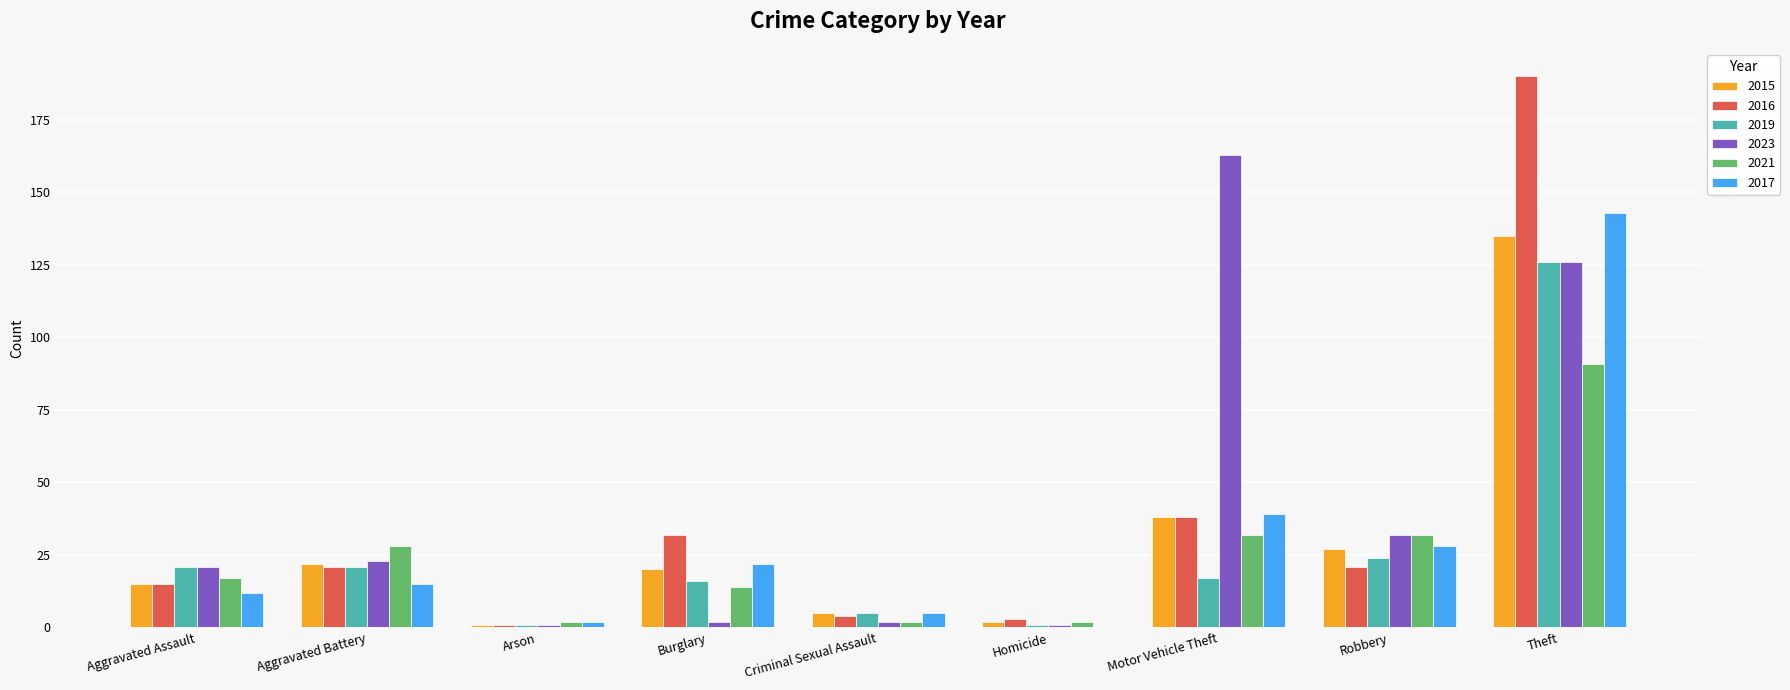

Reading left to right, what are all the values shown in this chart?

2015: 15	22	1	20	5	2	38	27	135
2016: 15	21	1	32	4	3	38	21	190
2019: 21	21	1	16	5	1	17	24	126
2023: 21	23	1	2	2	1	163	32	126
2021: 17	28	2	14	2	2	32	32	91
2017: 12	15	2	22	5	0	39	28	143